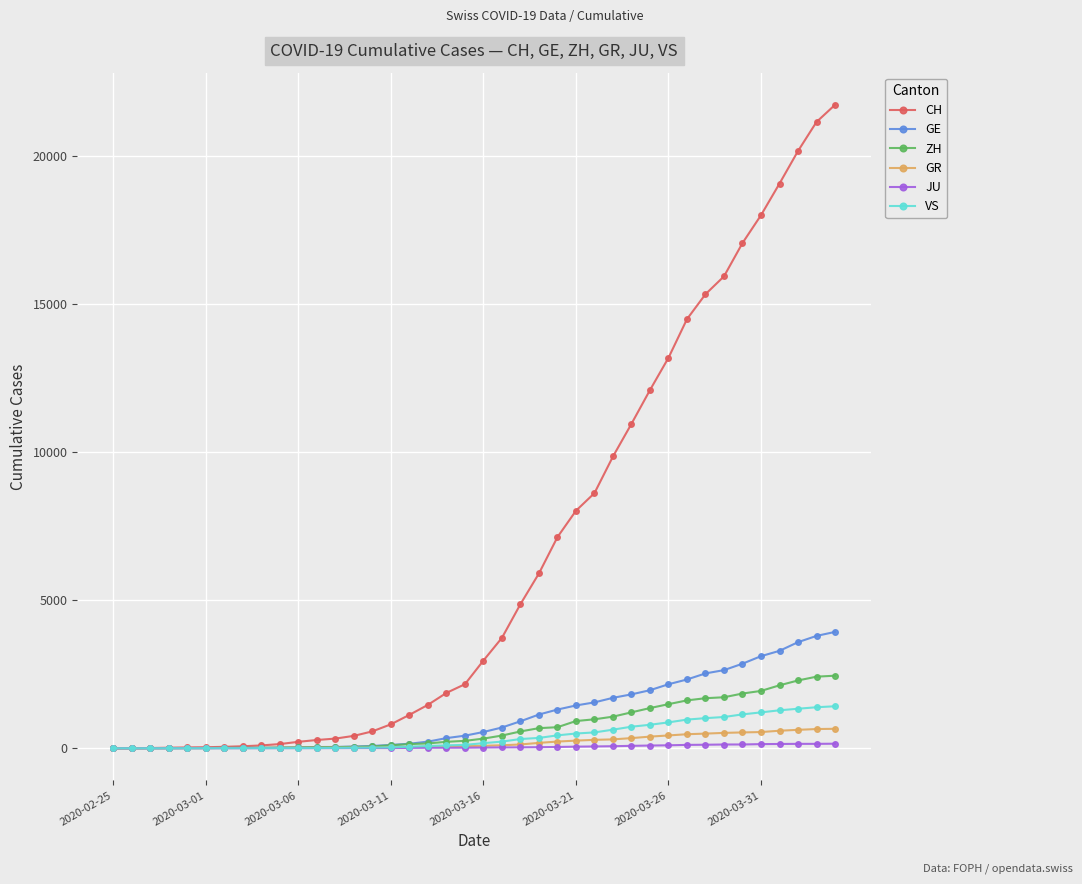

What is the maximum value shown in the chart?

21722